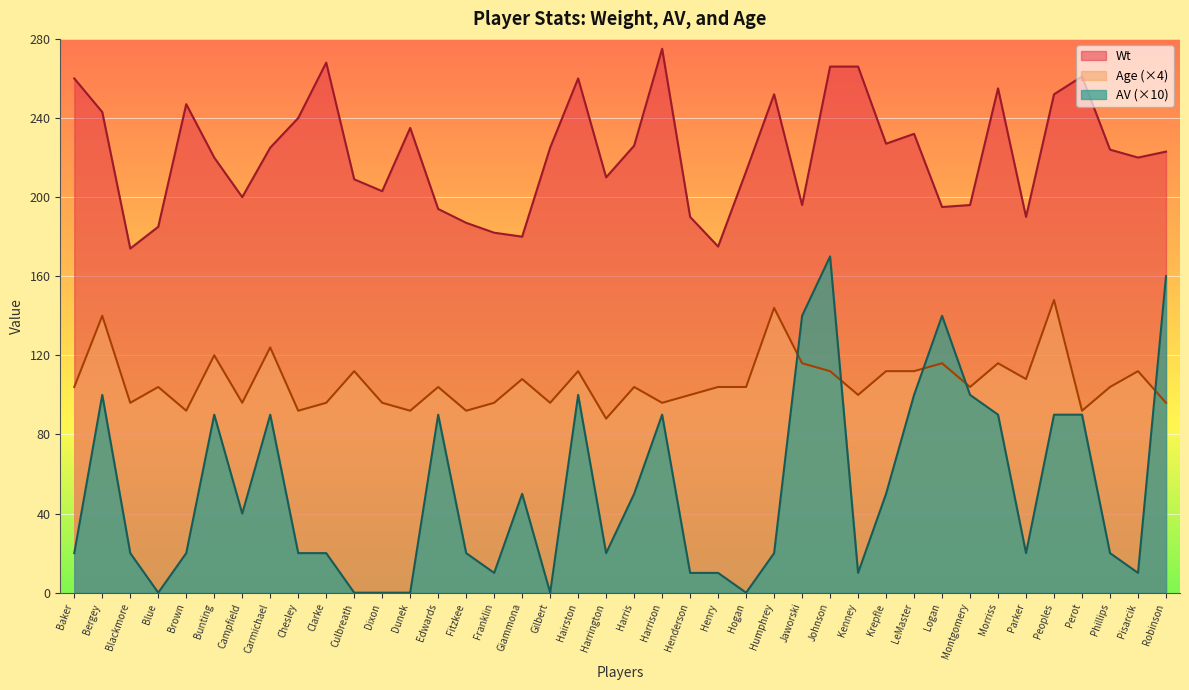

At which category does Wt reach its first local valley?

Blackmore